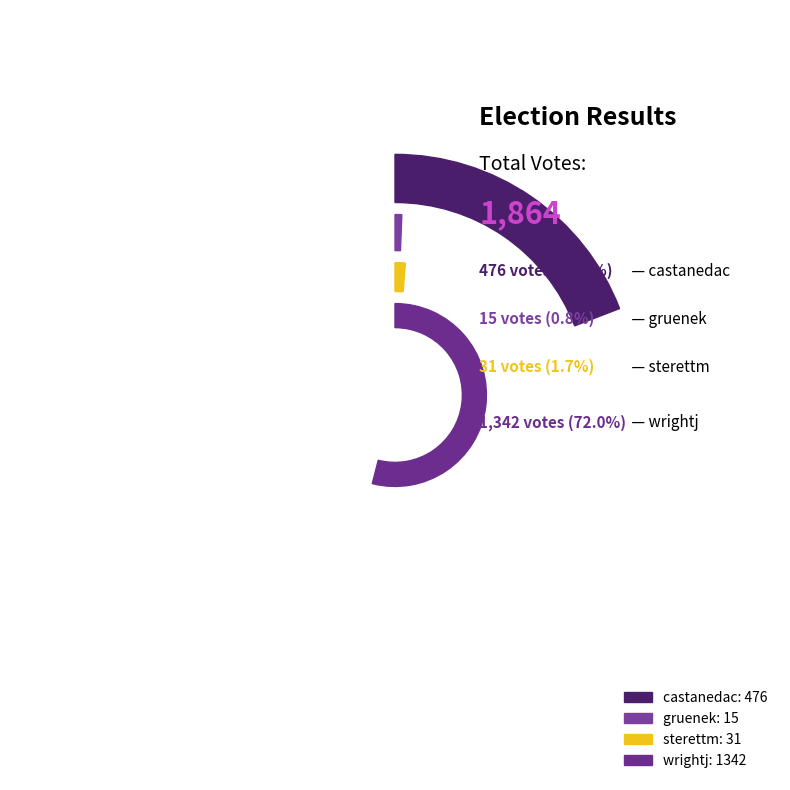

How much of the chart is everything except gruenek?

99.2%